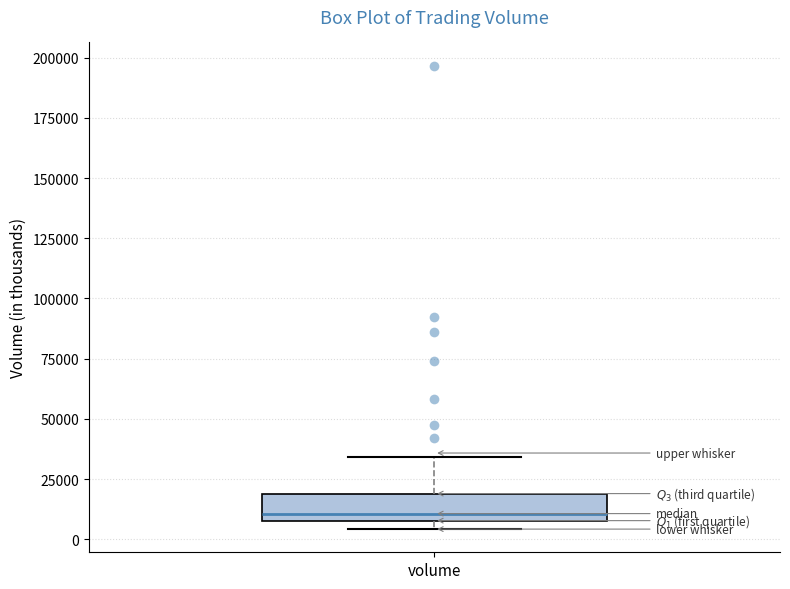

Read this box plot against the y-axis: the position of the median line, the range covered by the box, and the ends of both whiskers. The values are not printed on the chart, so give them approximately, as read against the axis.

median 10000 (just above the box's lower edge), box 10000 to 20000, whiskers 5000 to 35000